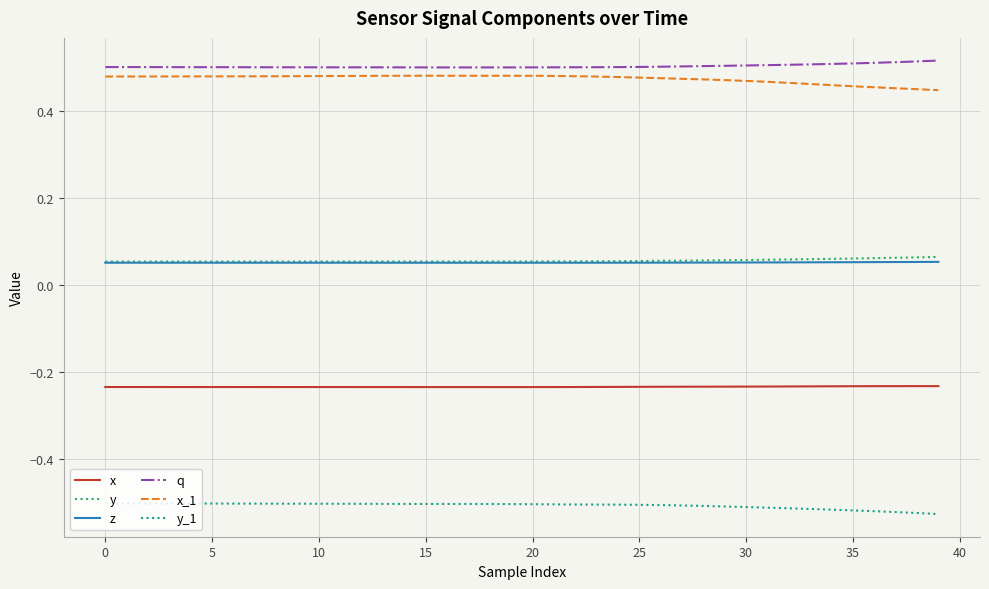

How many series are shown in this chart?

6